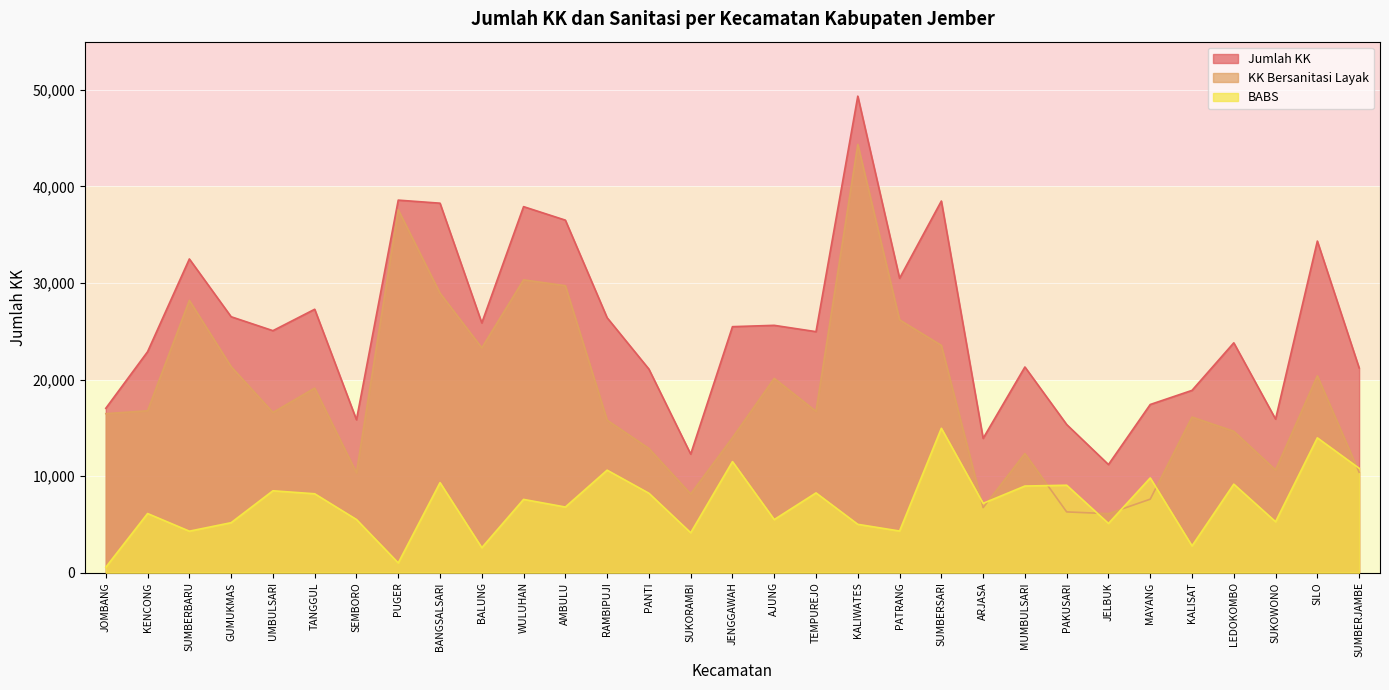

How many interior local valleys does the Jumlah KK series have?

9